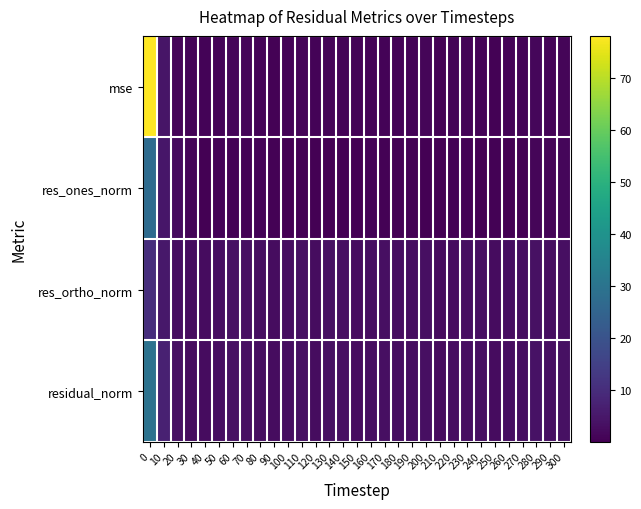

Rank the series by their maximum value, from lowest to highest.

res_ortho_norm, res_ones_norm, residual_norm, mse